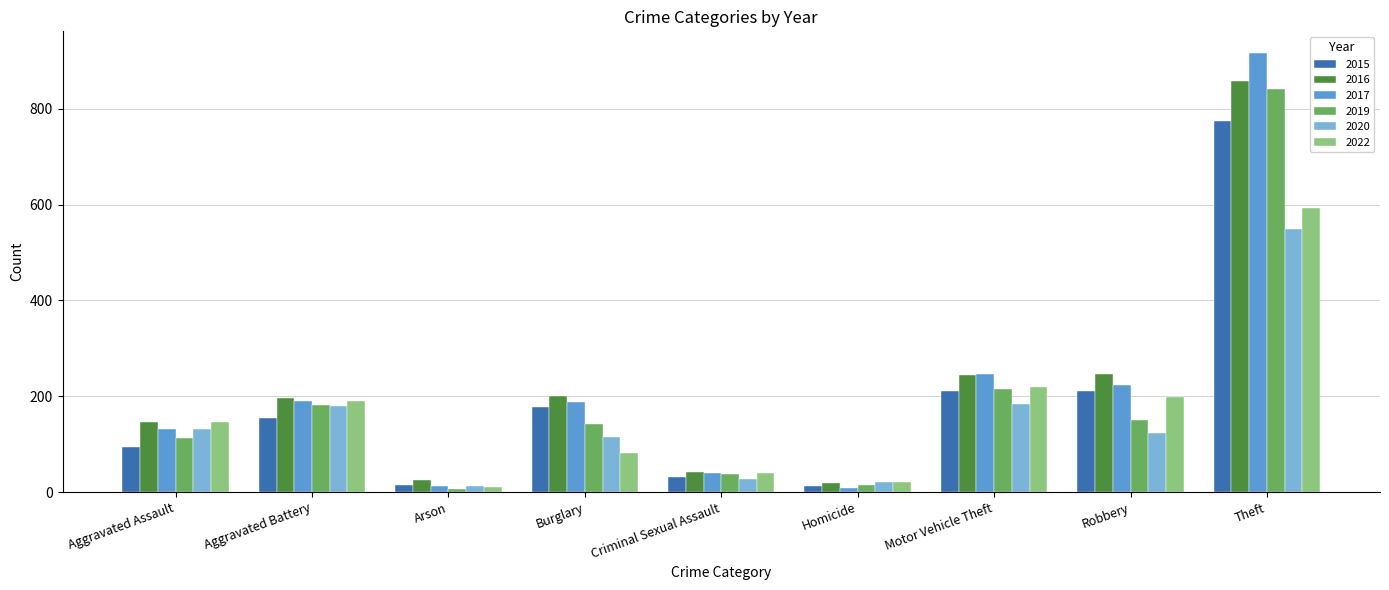

At which label is 2022 closest to 301?

Motor Vehicle Theft